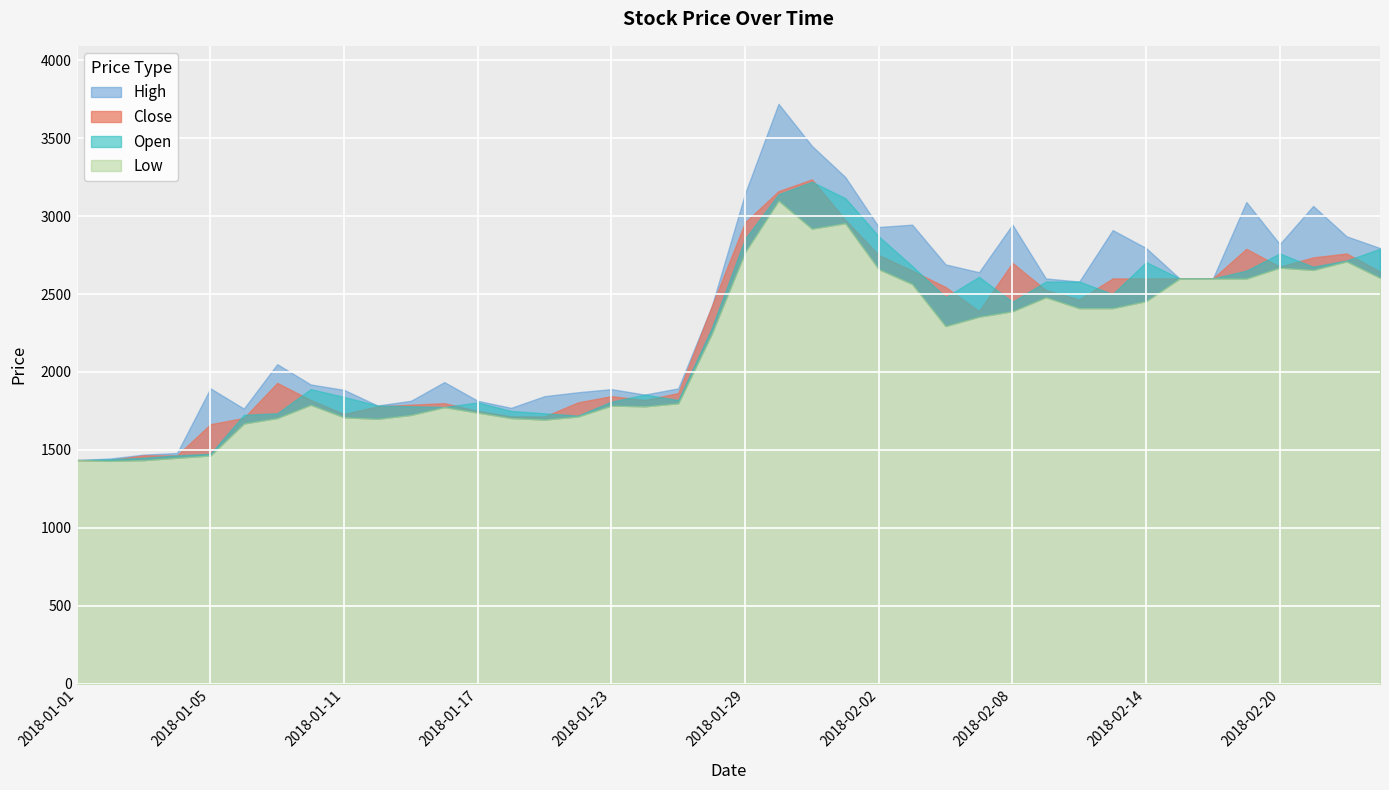

True or false: Open and High cross at least once.

False